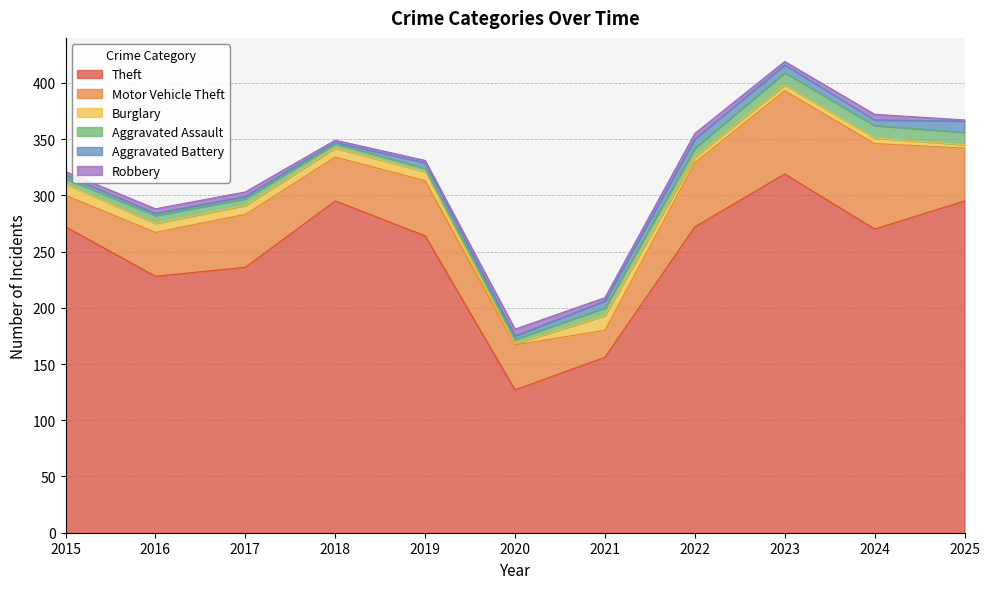

True or false: Aggravated Battery has more than 1 points higher than both neighbors.

True